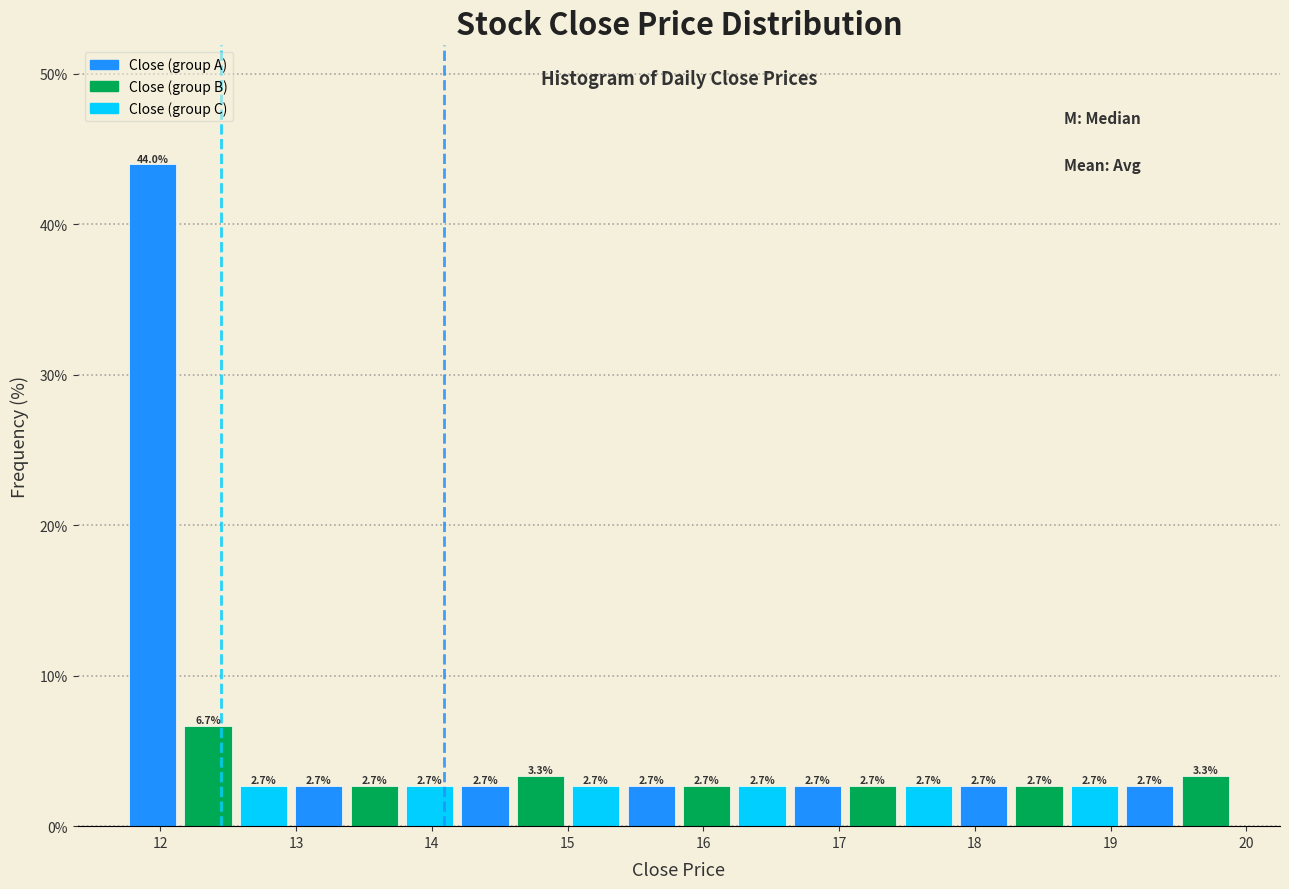

How tall is the bar that spans 17.5 to 17.9 on the x-axis? The bar edges are not printed on the chart, so give them approximately, as read against the axis.

2.7